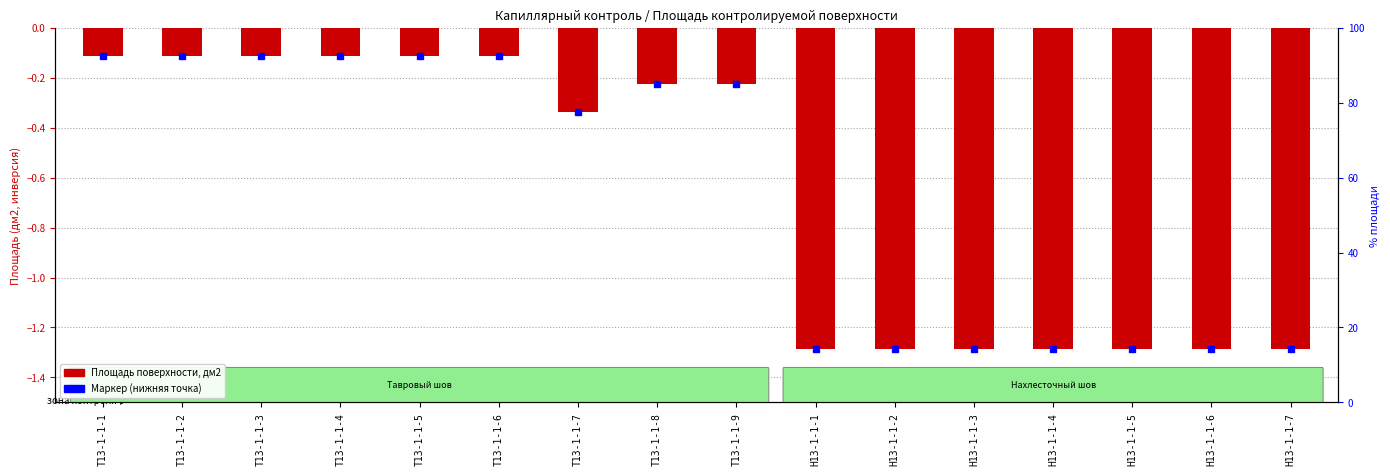

What is the change in value from Т13-1-1-6 to Т13-1-1-8?

-0.1